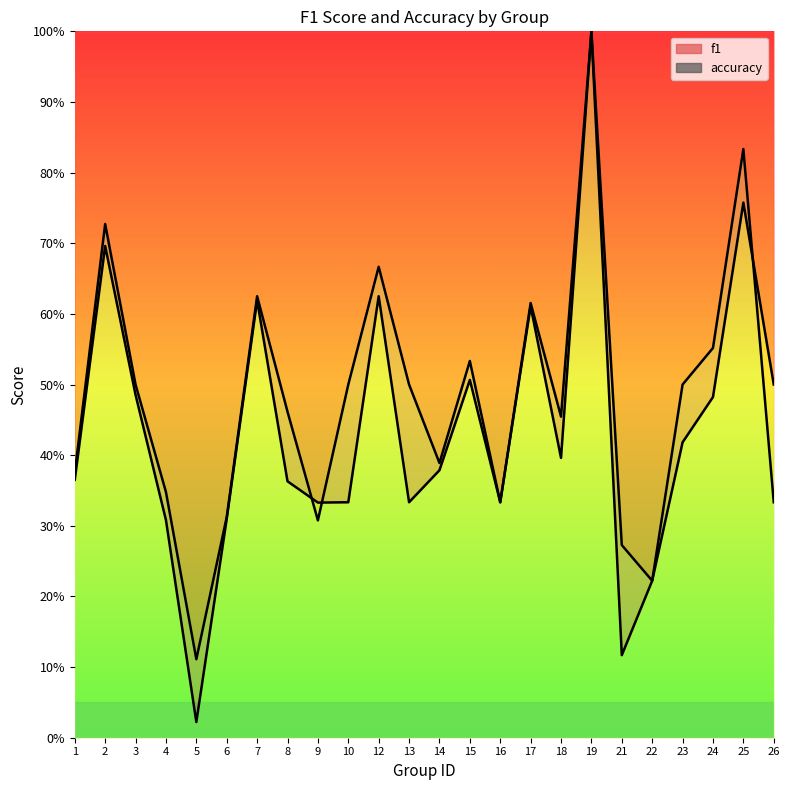

Which category has the lowest value in the accuracy series?

5